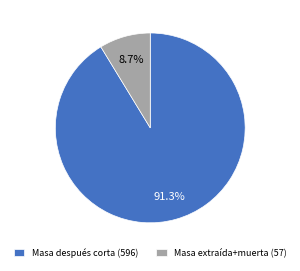

To the nearest percent, what is the difference between the largest and smallest slice percentages?

83%